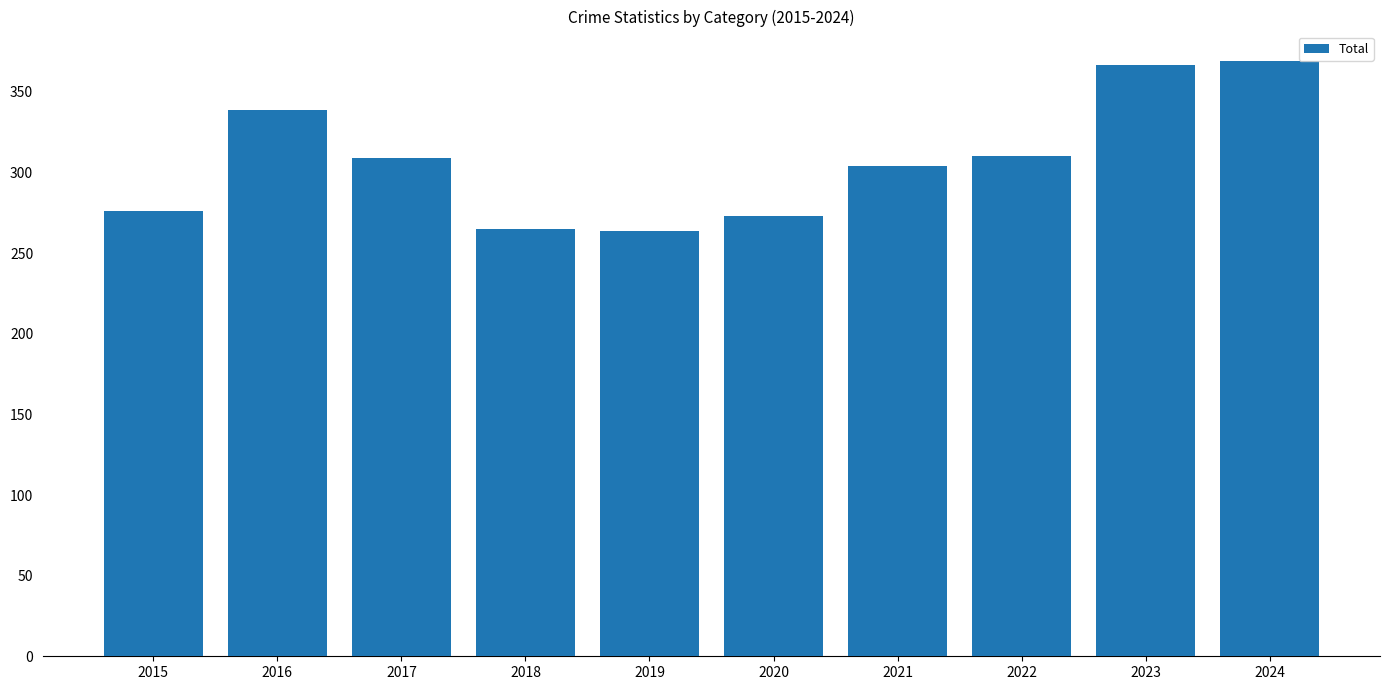

What is the greatest value displayed?

369